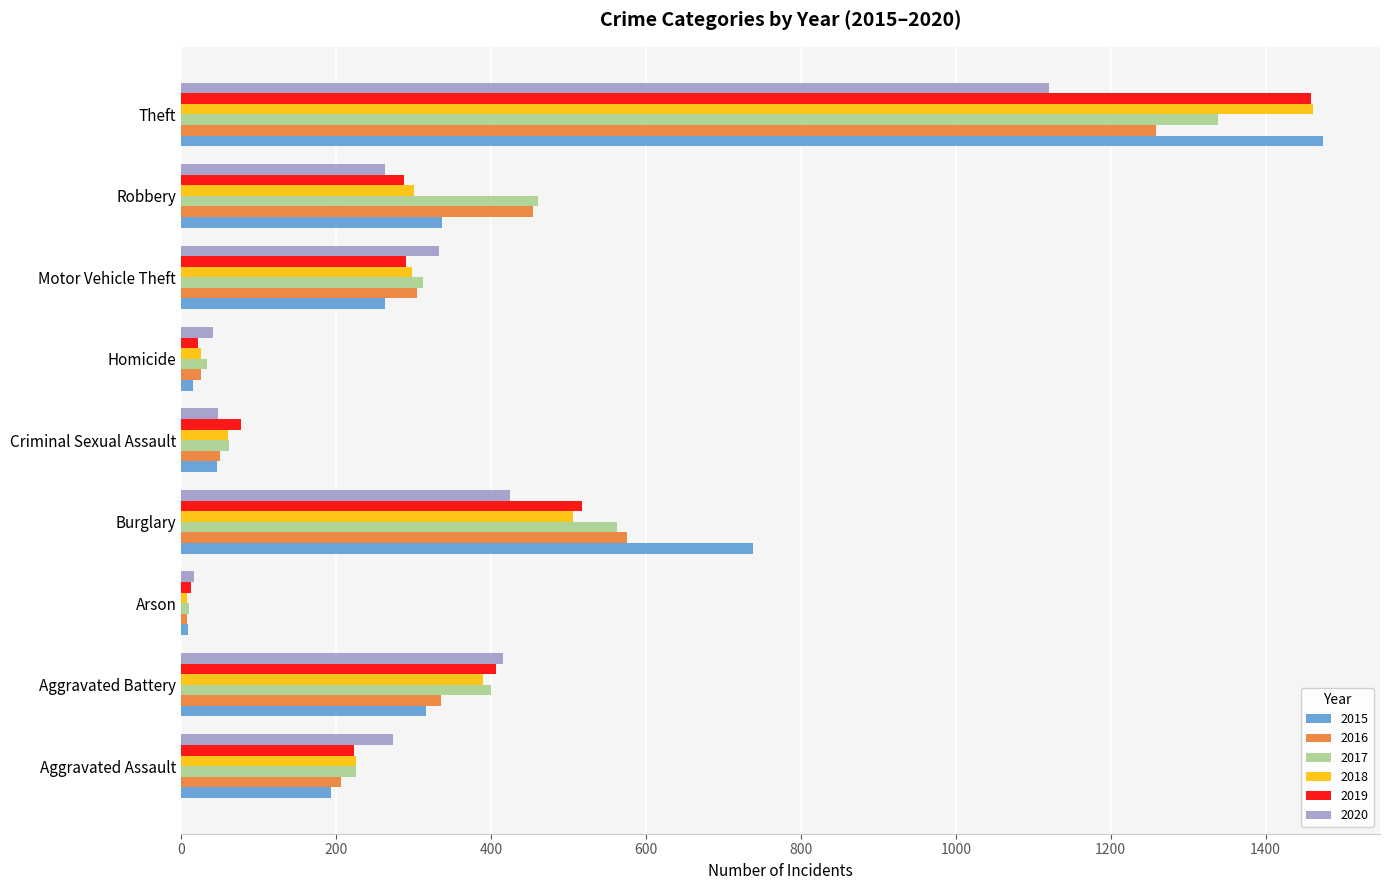

Which label corresponds to the largest value in the chart?

Theft